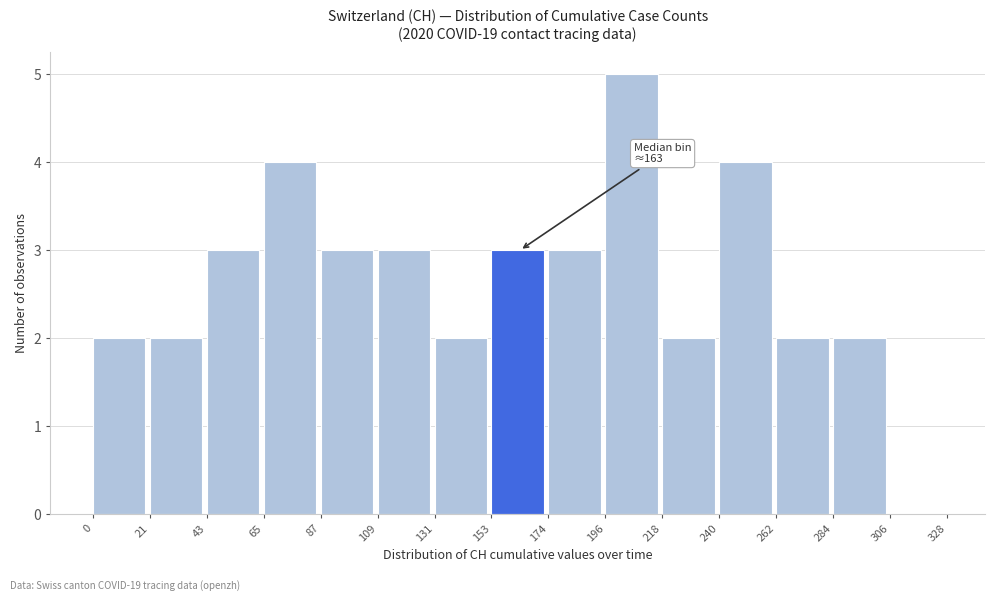

Over which range of the x-axis is the bar tallest?

196 to 218